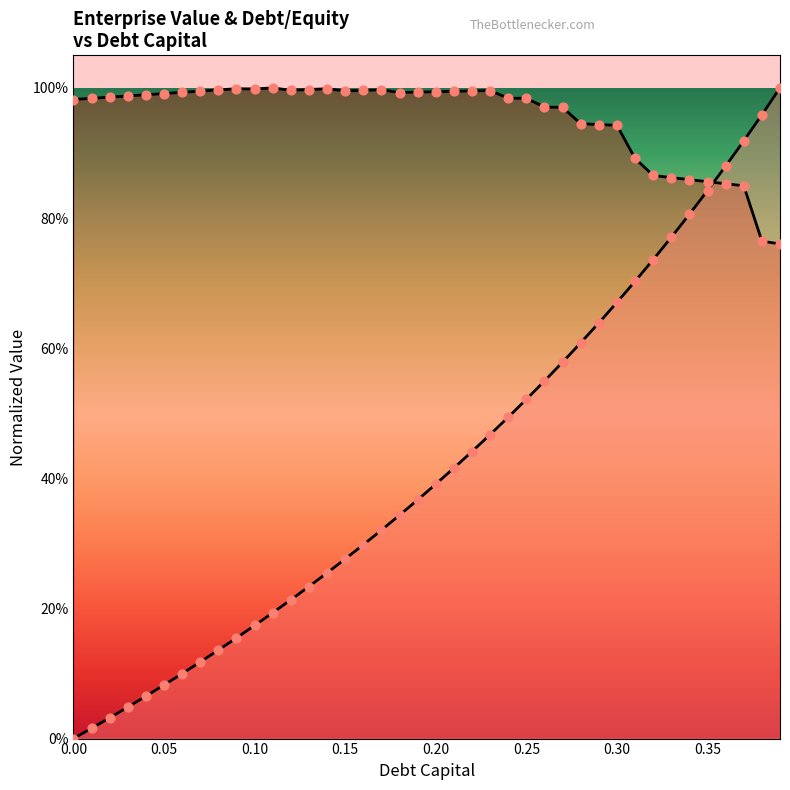

Which series reaches the maximum Y coordinate?

debt_capital